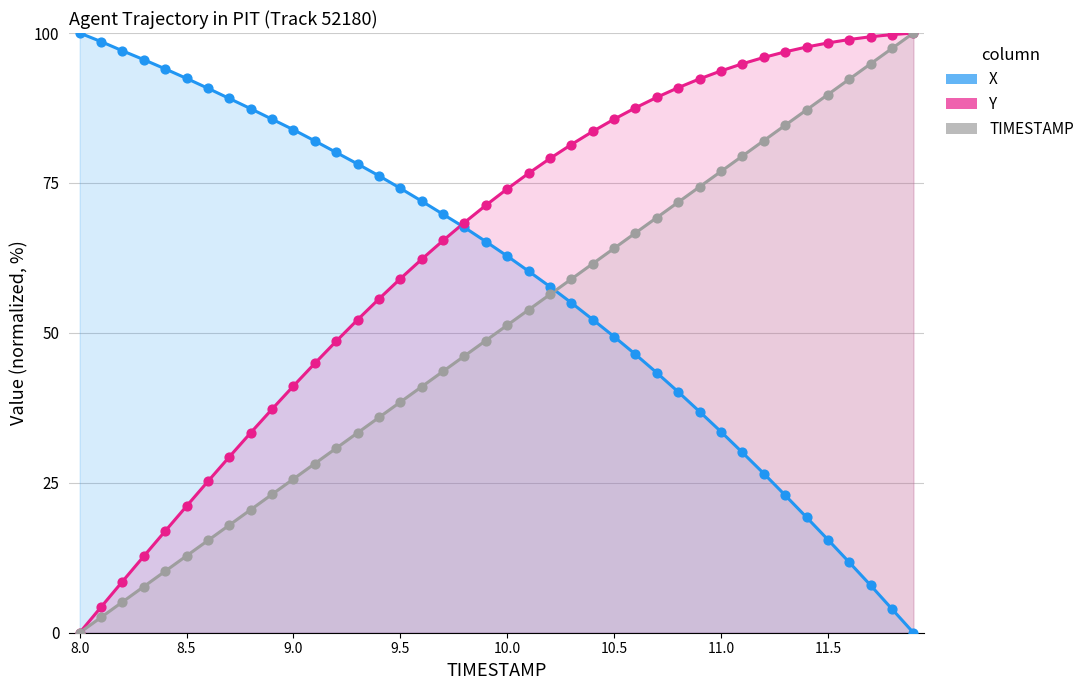

Which series contains the highest Y value?

X